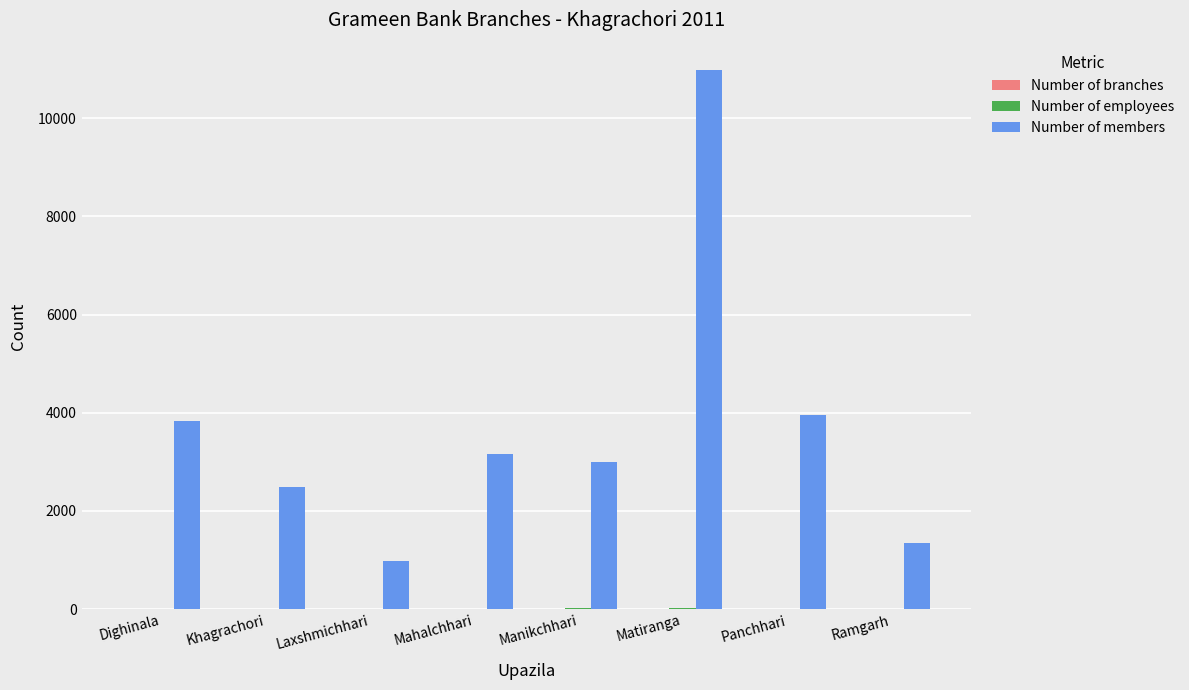

Which series changed the most between Khagrachori and Laxshmichhari?

Number of members